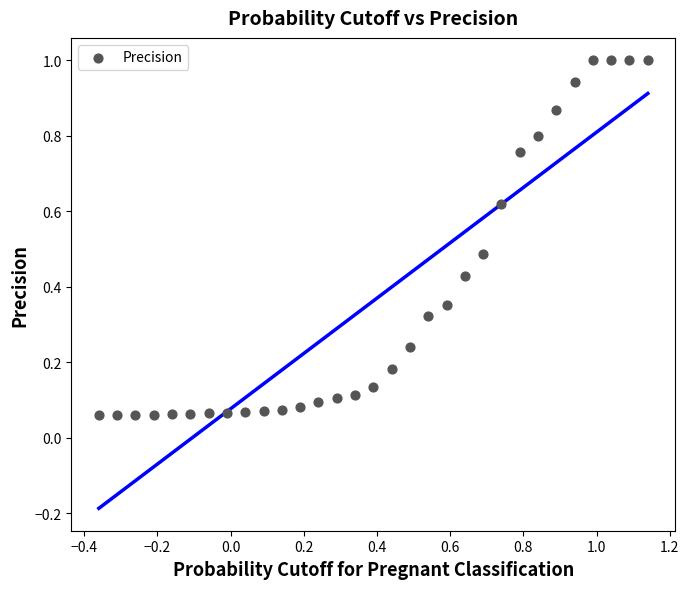

What is the range of X values (max minus min)?

1.5